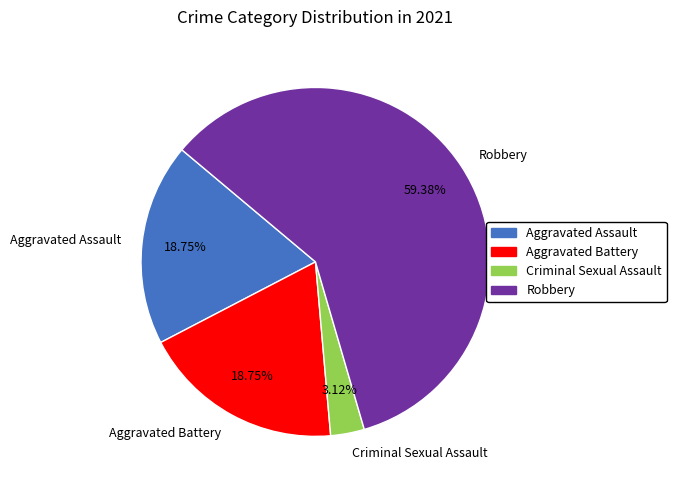

To the nearest percent, what portion does Aggravated Battery represent?

19%